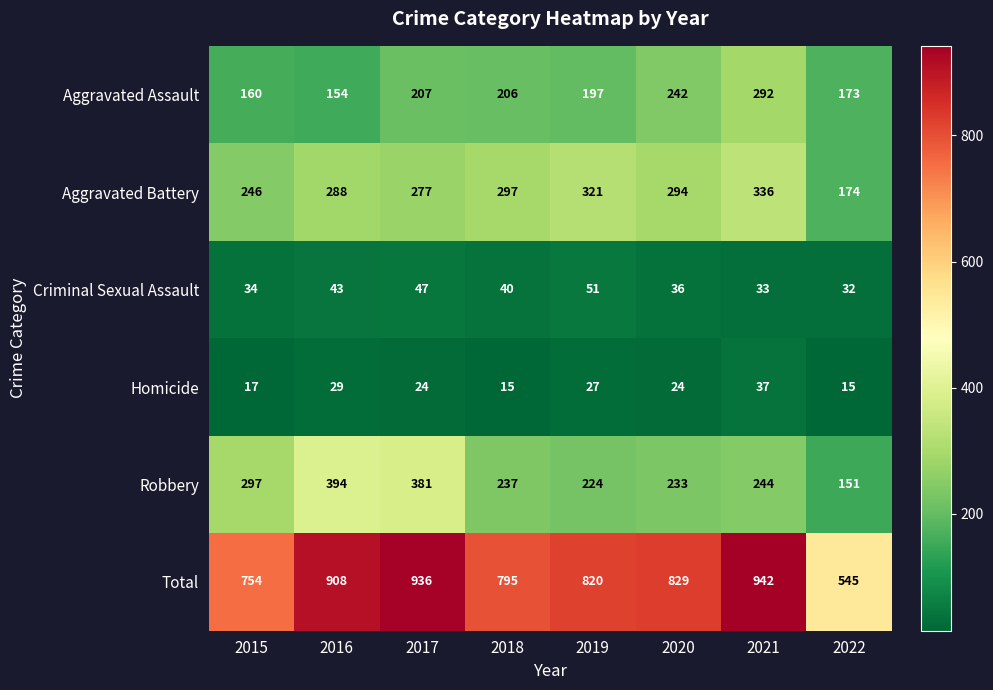

Where is Homicide nearest to the value 26?

2019